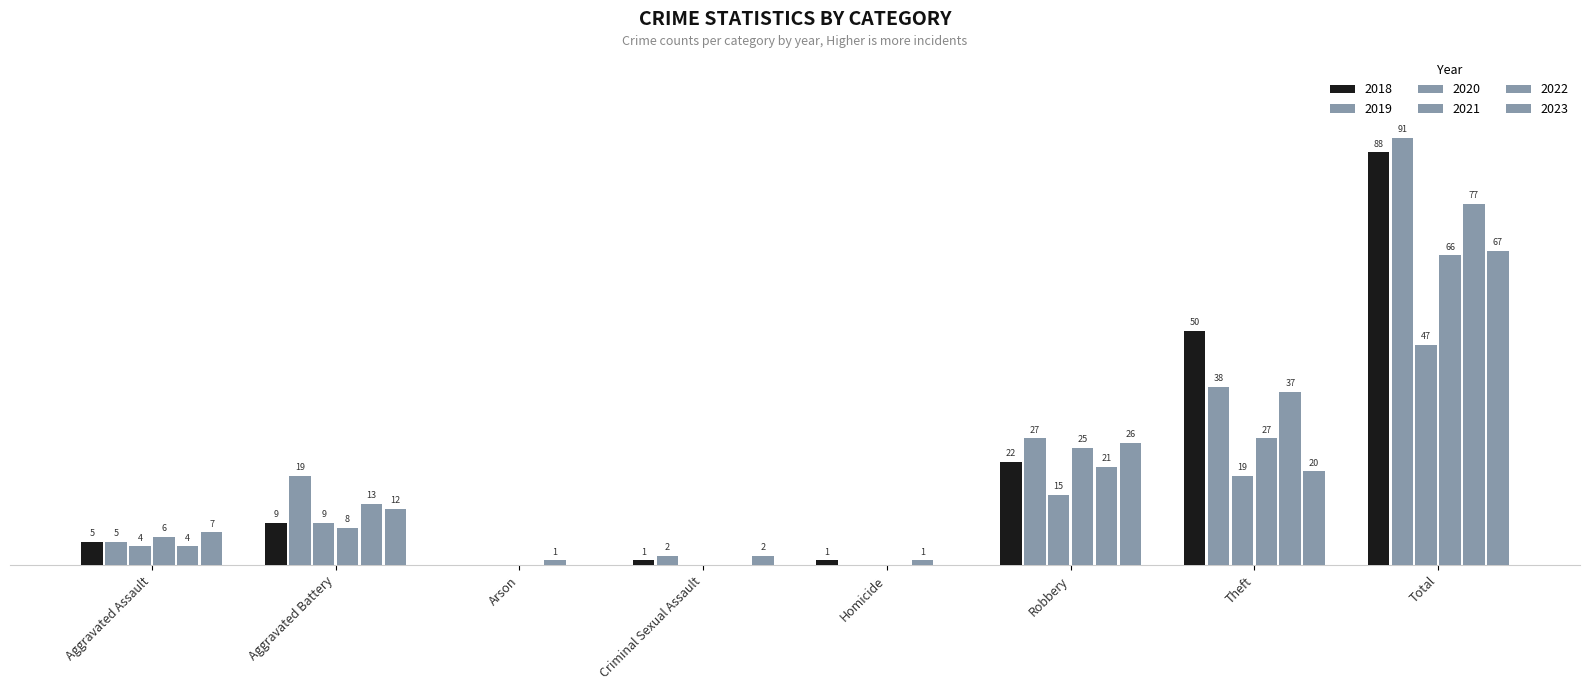

What is the spread (max minus min) of values at Homicide?

1